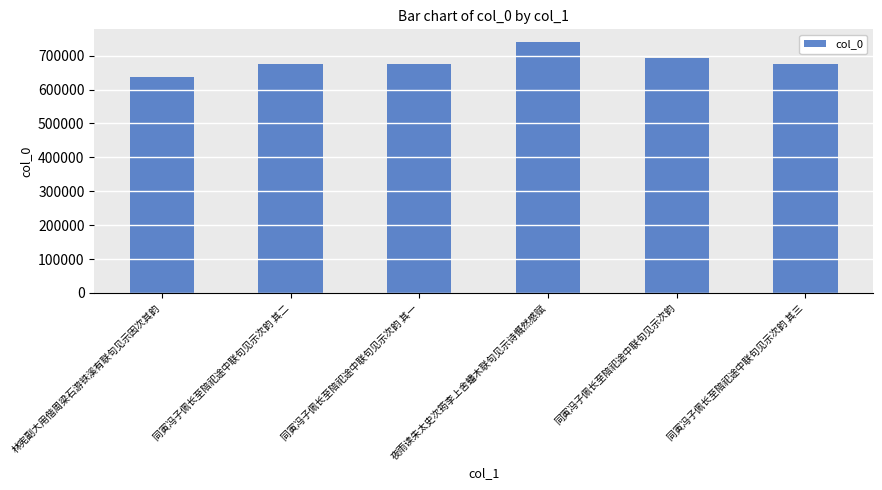

What is the sum of all values?

4092609